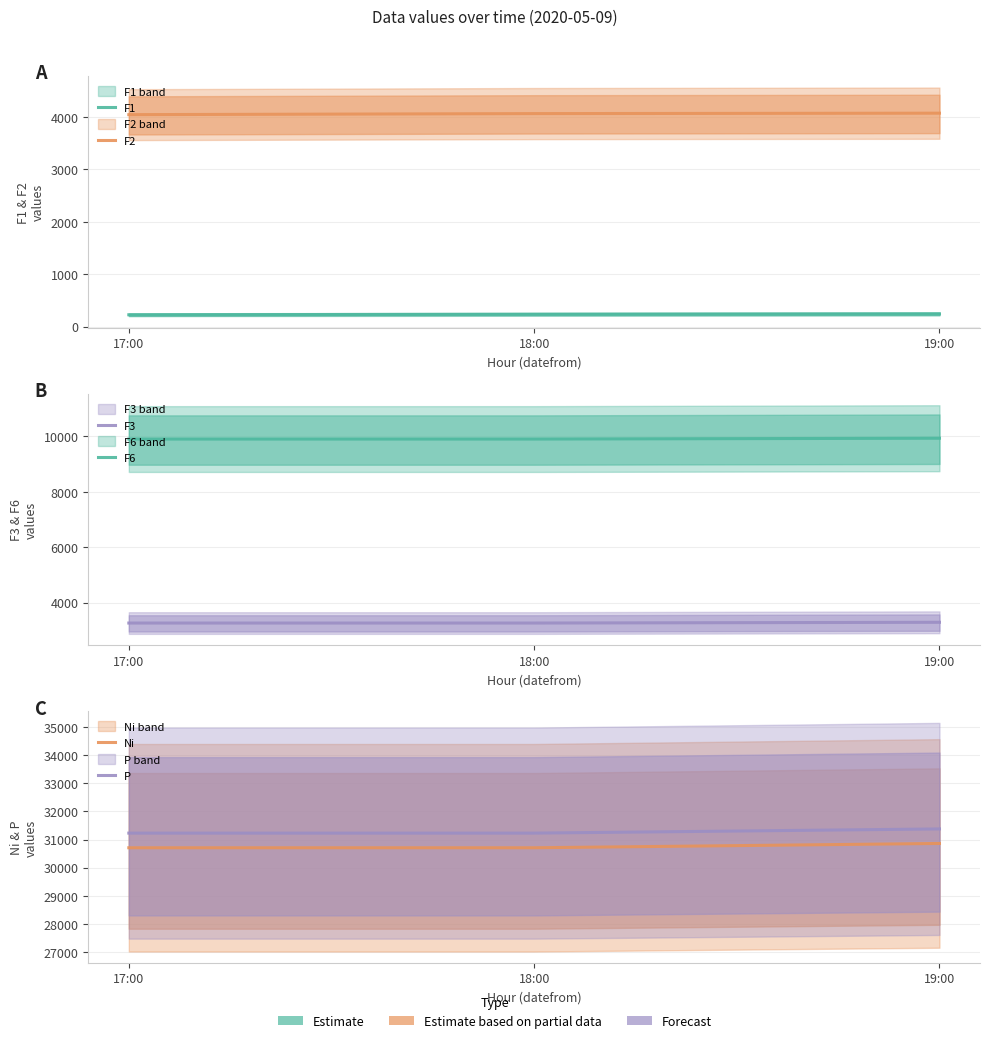

What is the difference between the highest and lowest values at 17:00?

31000